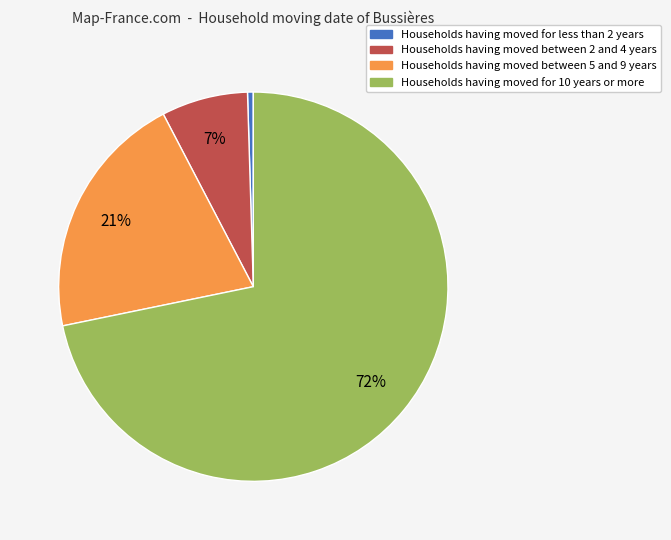

To the nearest percent, what is the average slice percentage?

25%